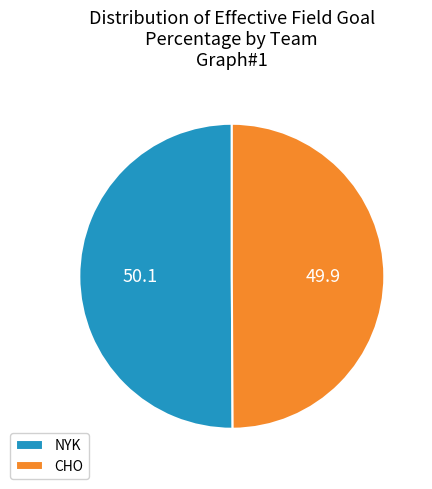

True or false: NYK accounts for 50% of the total.

True